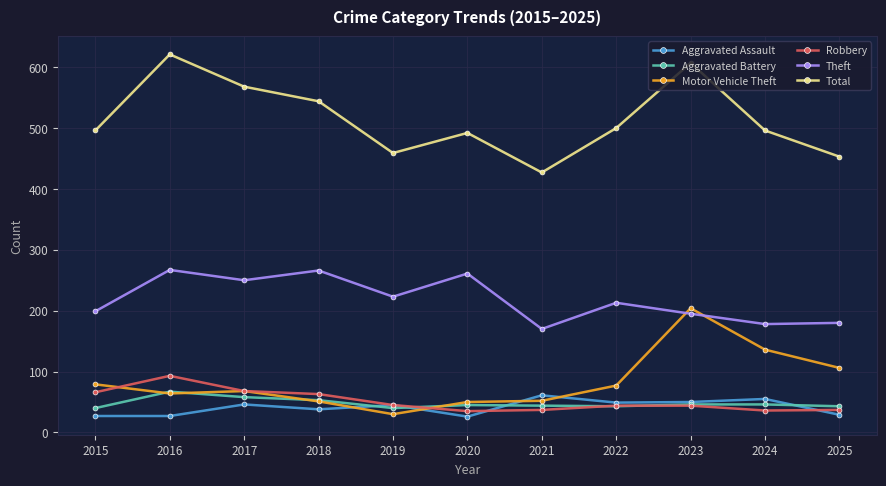

What is the difference between the highest and lowest values at 2018?

506